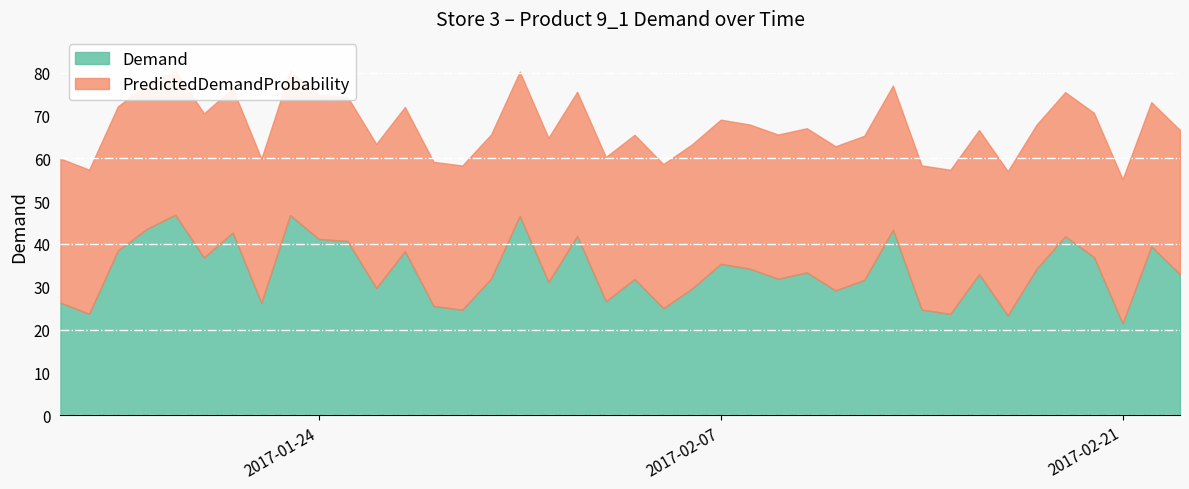

At which label does PredictedDemandProbability reach its peak?

2017-01-15